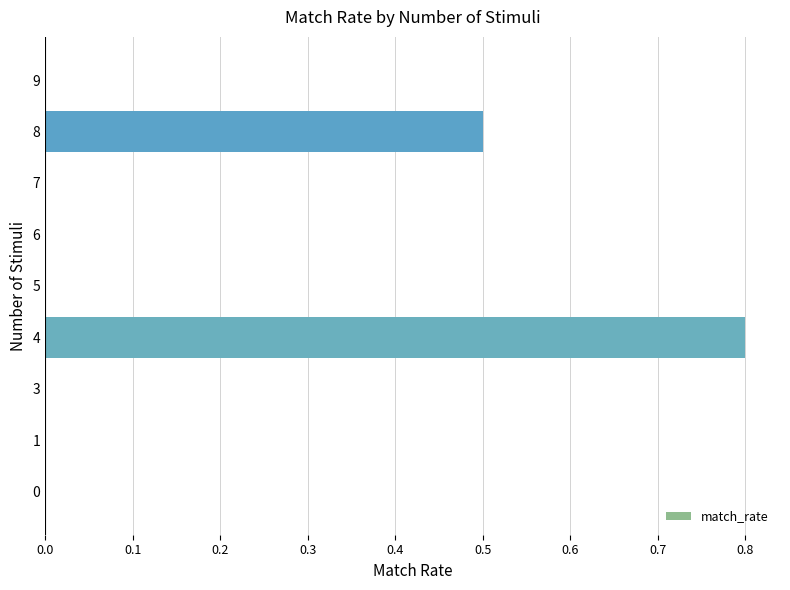

How many distinct data groups are displayed?

1